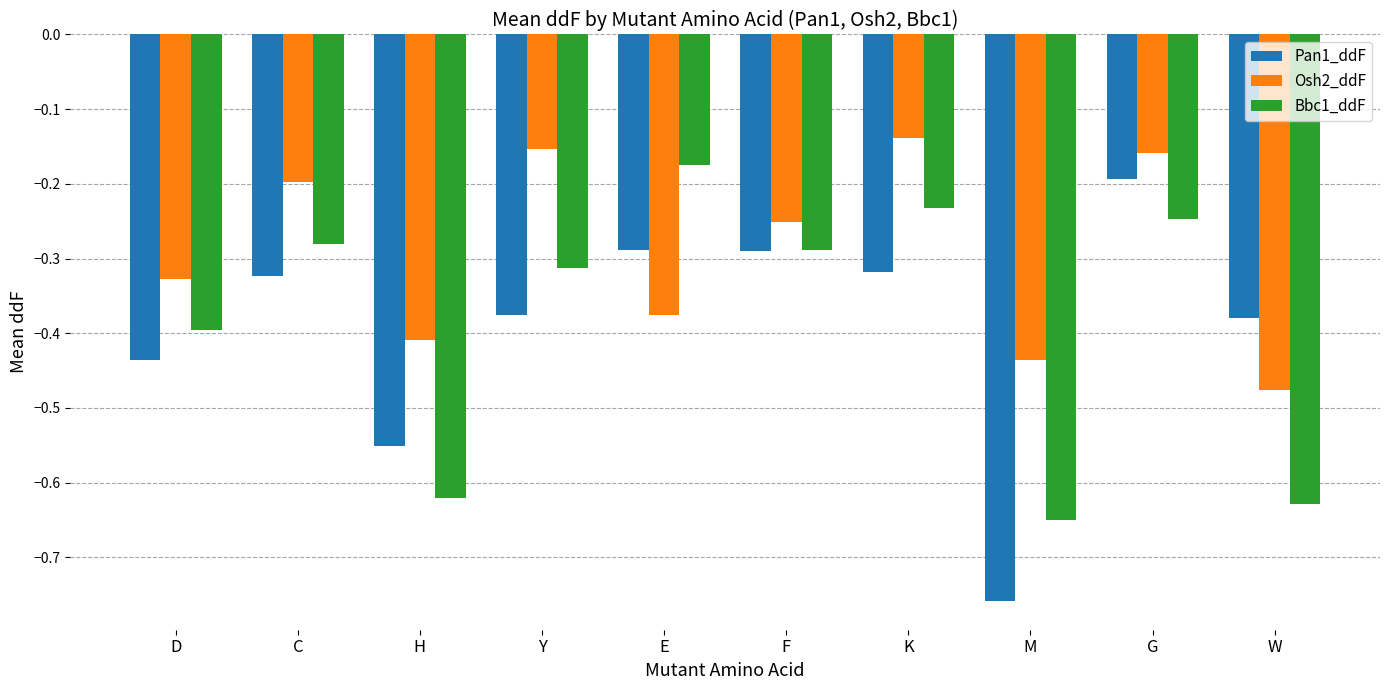

The Bbc1_ddF series shows -0.1 at E. True or false?

False